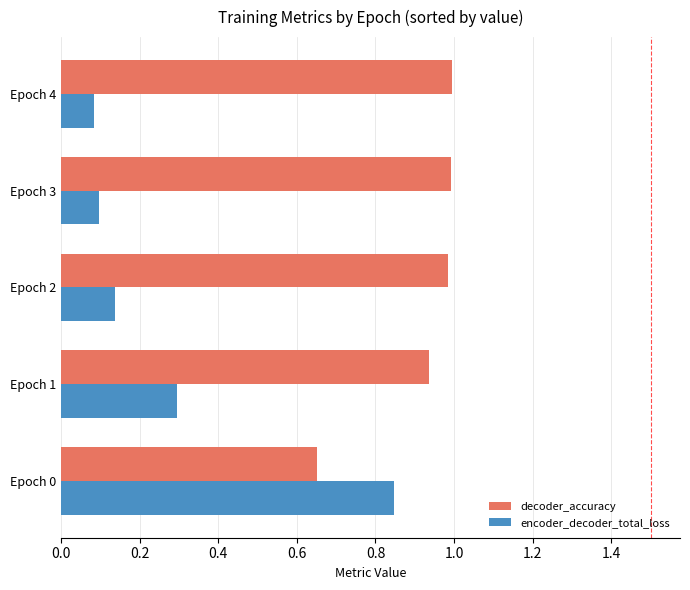

What is the sum of all encoder_decoder_total_loss values?

1.5